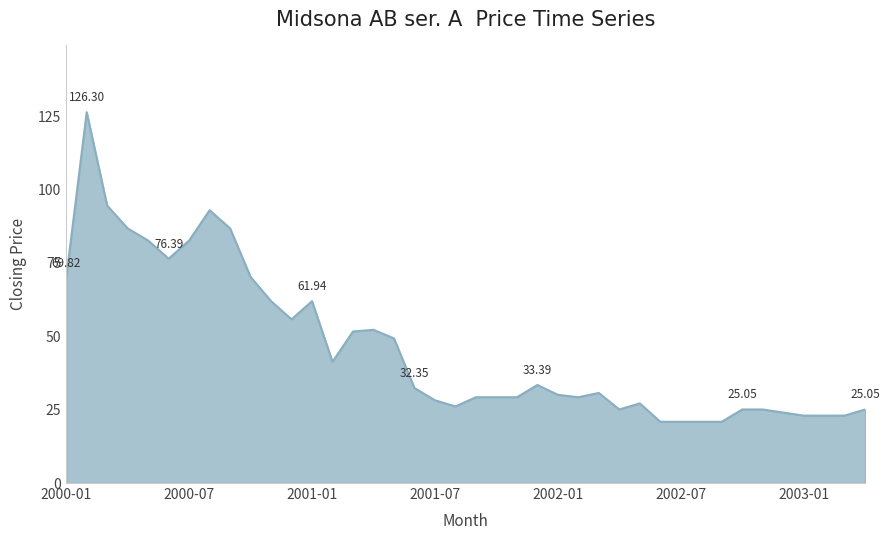

What is the difference between the maximum and minimum values?

105.4